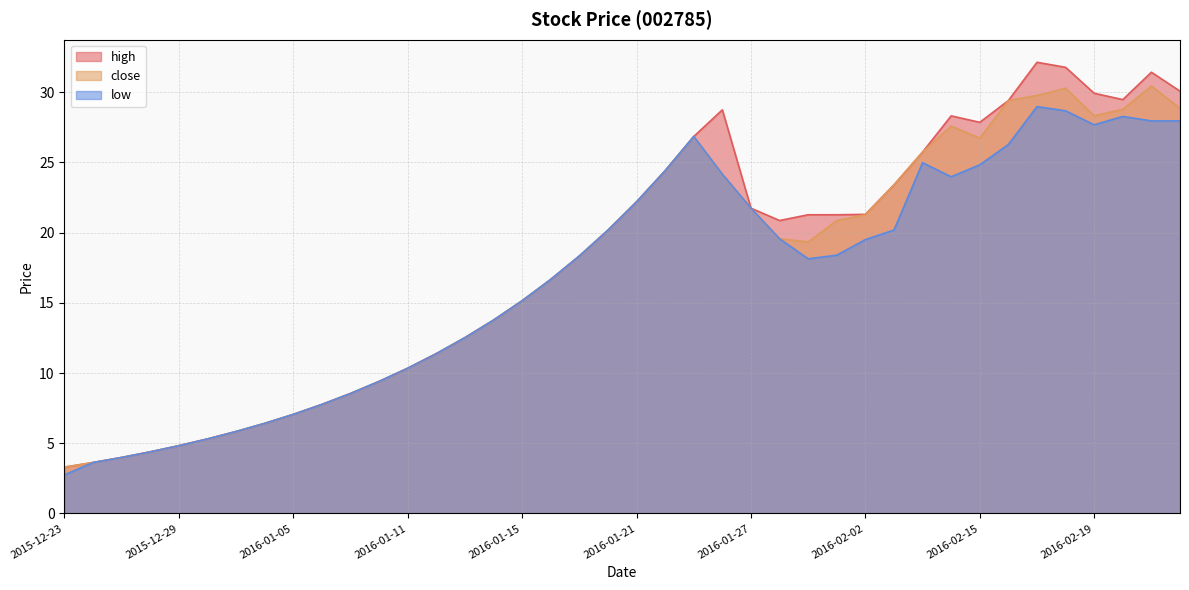

Between 2015-12-31 and 2016-02-04, which series saw the biggest shift?

close